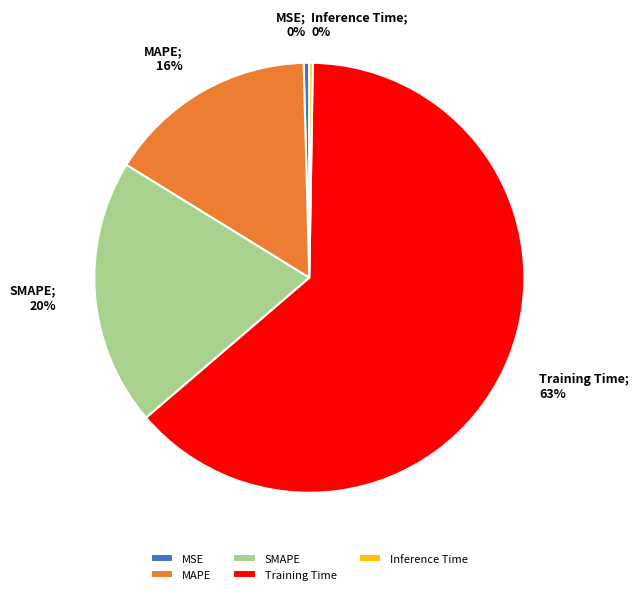

Is there a majority slice in this chart?

Yes